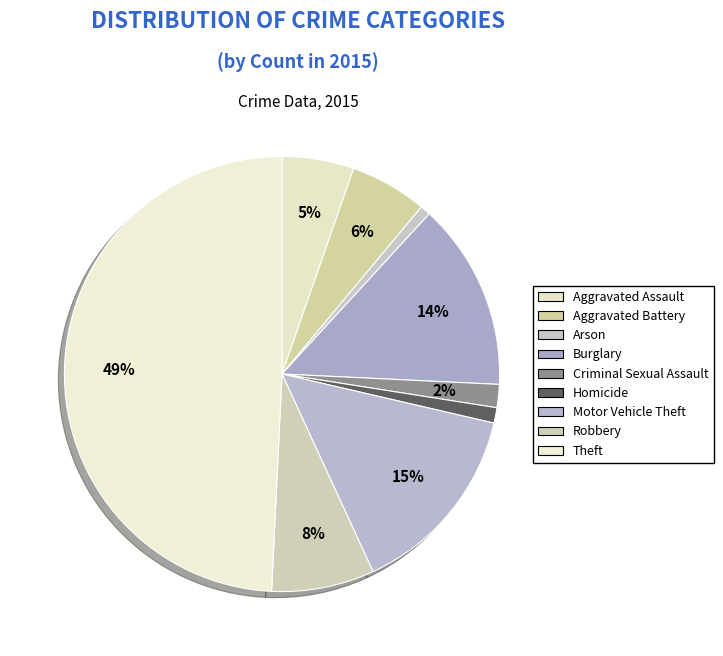

How many segments does this pie chart have?

9